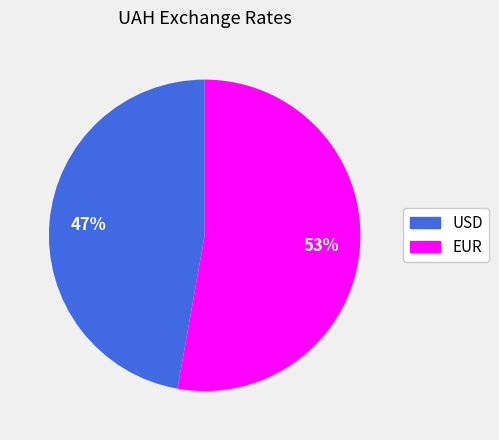

Is it true that EUR is 53% of the pie?

True